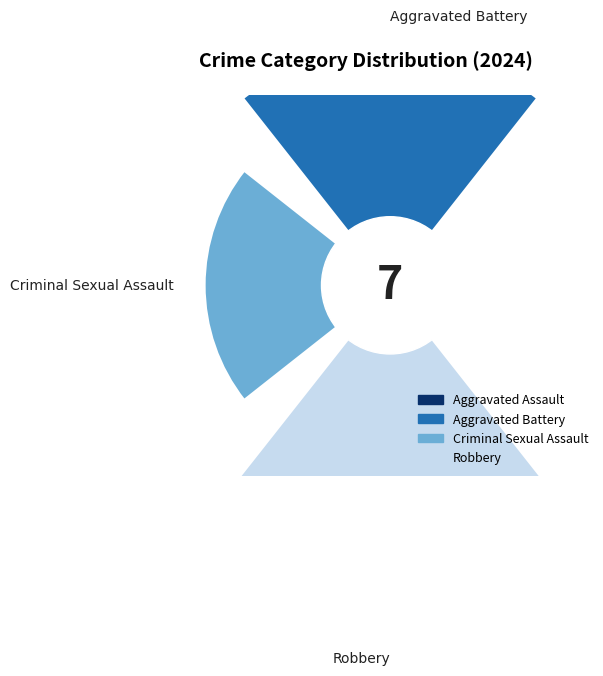

Is there a majority slice in this chart?

Yes